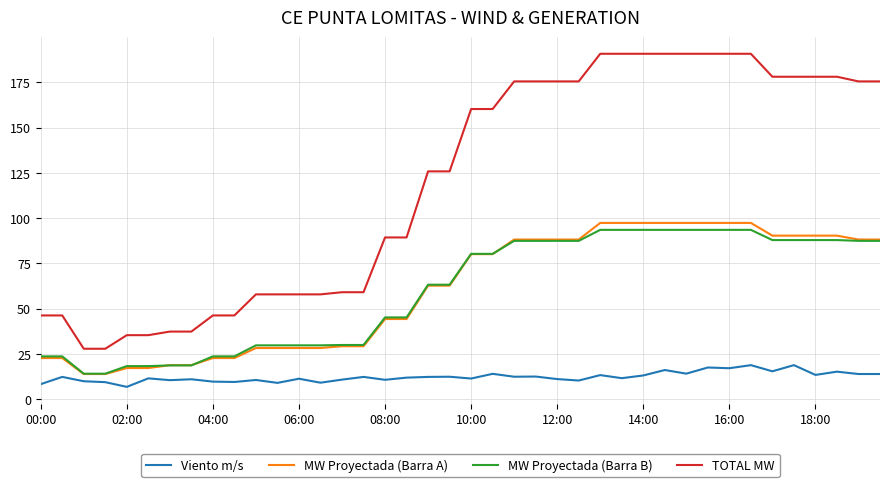

True or false: Viento m/s and MW Proyectada (Barra B) cross at least once.

False